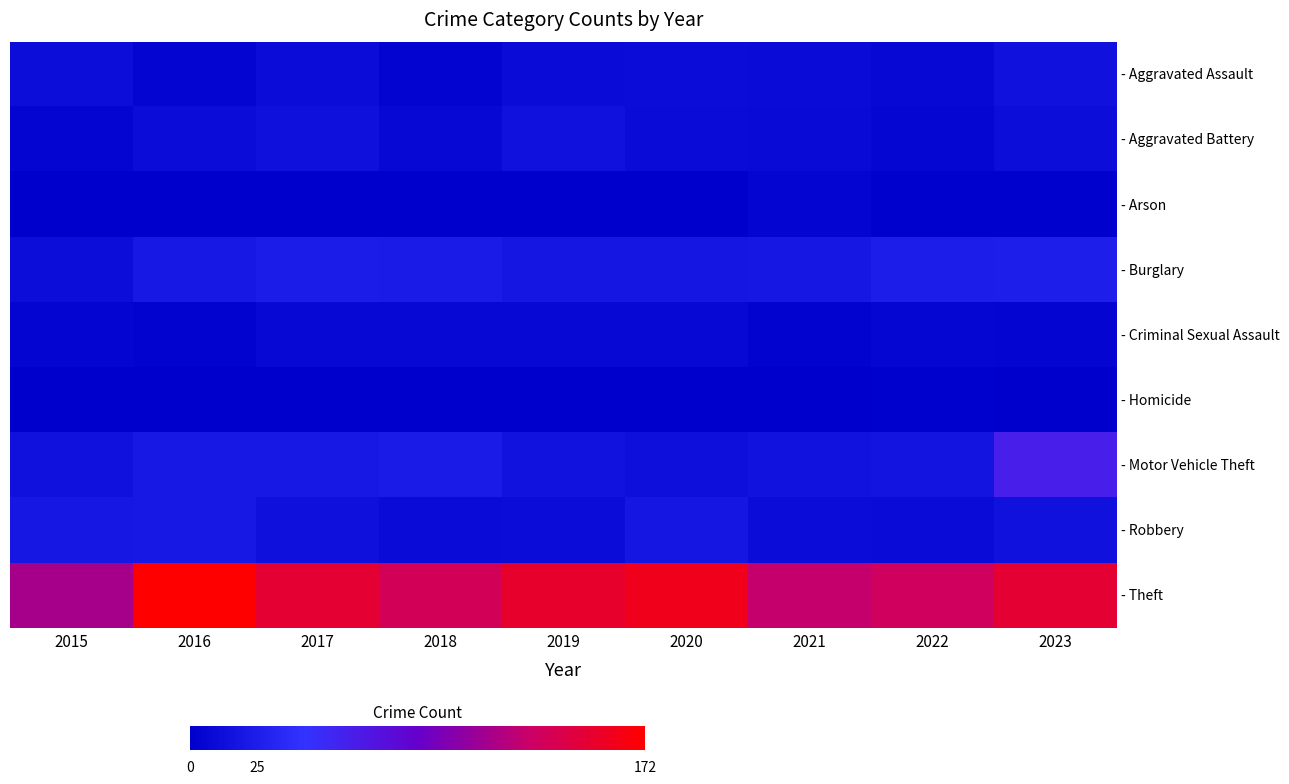

At 2020, list the series in order from largest to smallest.

- Theft, - Burglary, - Robbery, - Motor Vehicle Theft, - Aggravated Assault, - Aggravated Battery, - Criminal Sexual Assault, - Arson, - Homicide